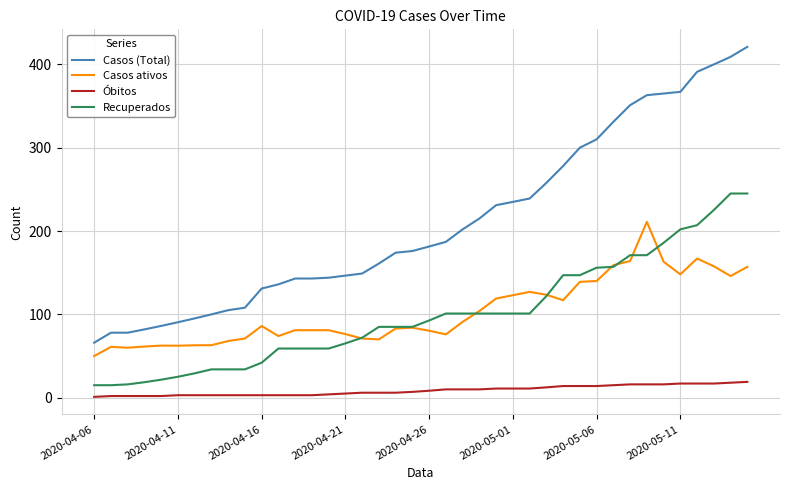

Does the chart display data point markers on the line(s)?

No